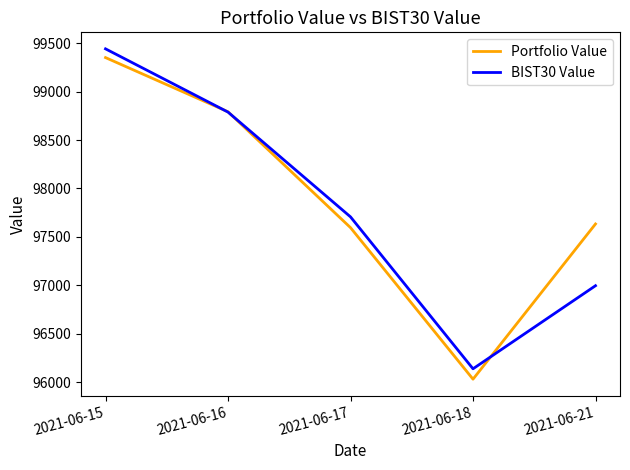

How many series are shown in this chart?

2